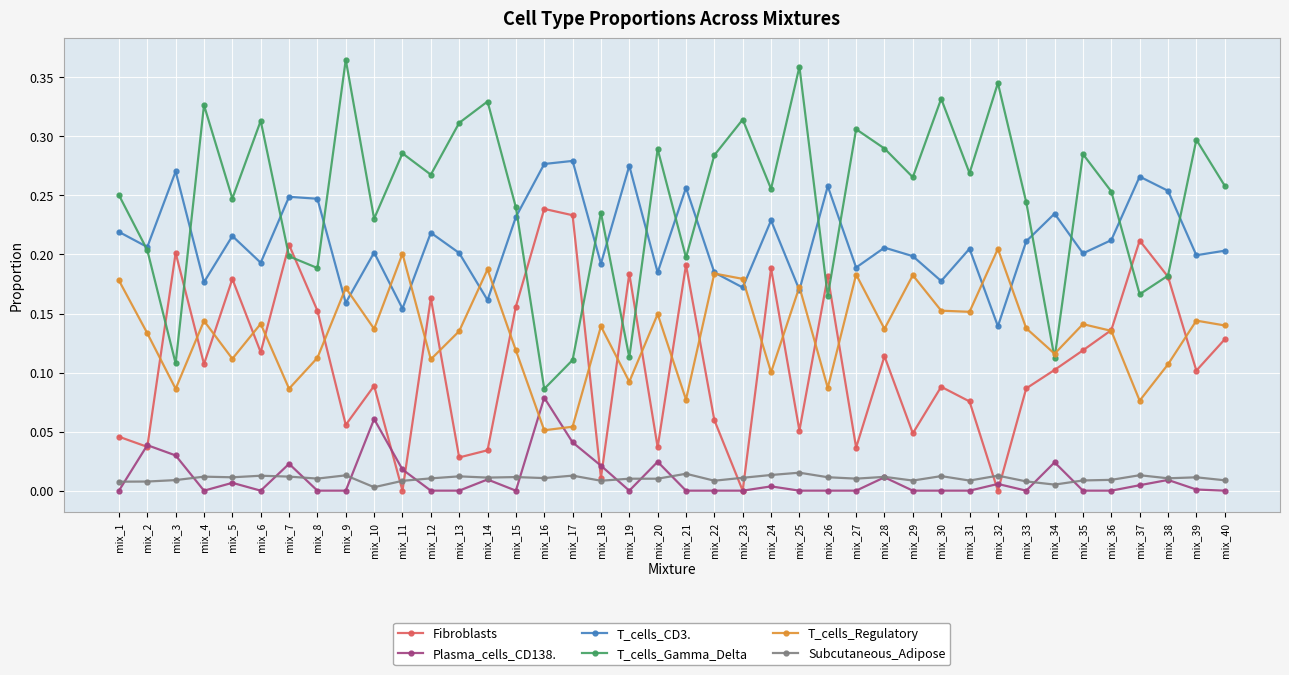

What are all the series names shown in the legend?

Fibroblasts, Plasma_cells_CD138., T_cells_CD3., T_cells_Gamma_Delta, T_cells_Regulatory, Subcutaneous_Adipose